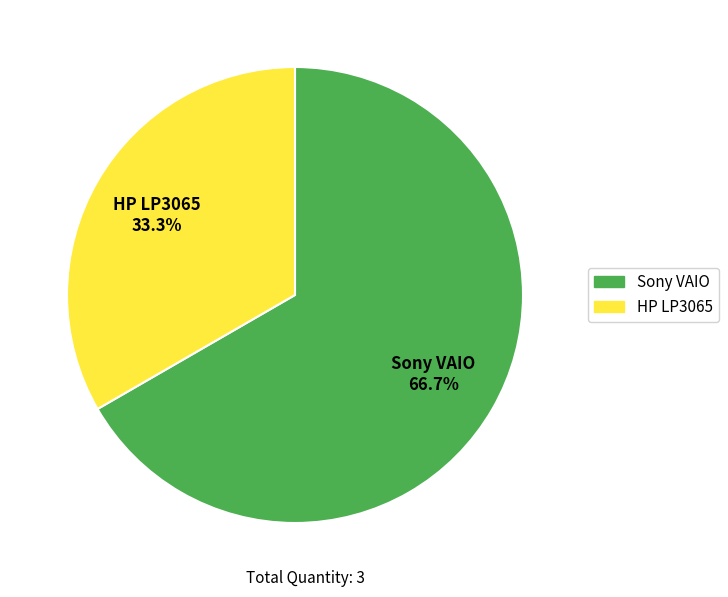

How many slices are in this pie chart?

2